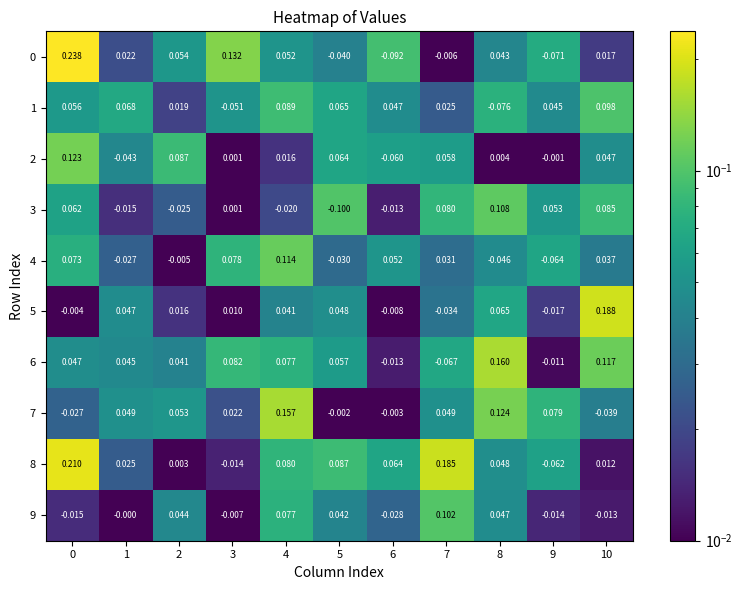

Which series has the largest total across all categories?

8